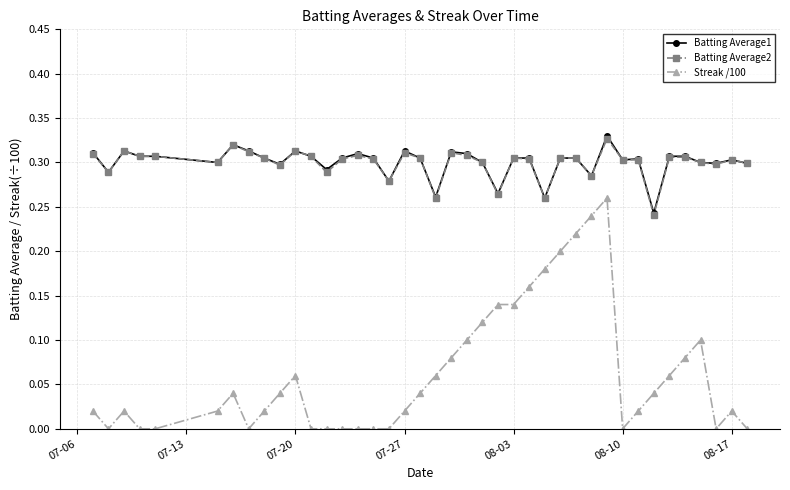

True or false: Batting Average2 has more than 2 interior local peaks.

True